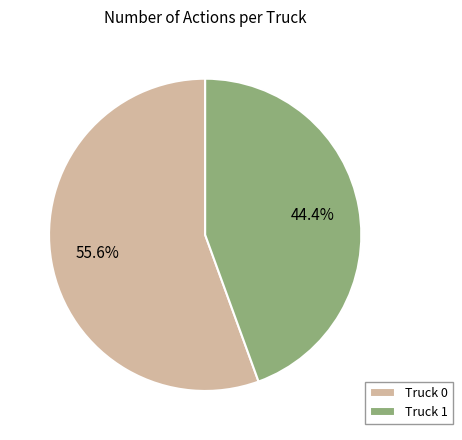

True or false: Truck 0 accounts for 45% of the total.

False